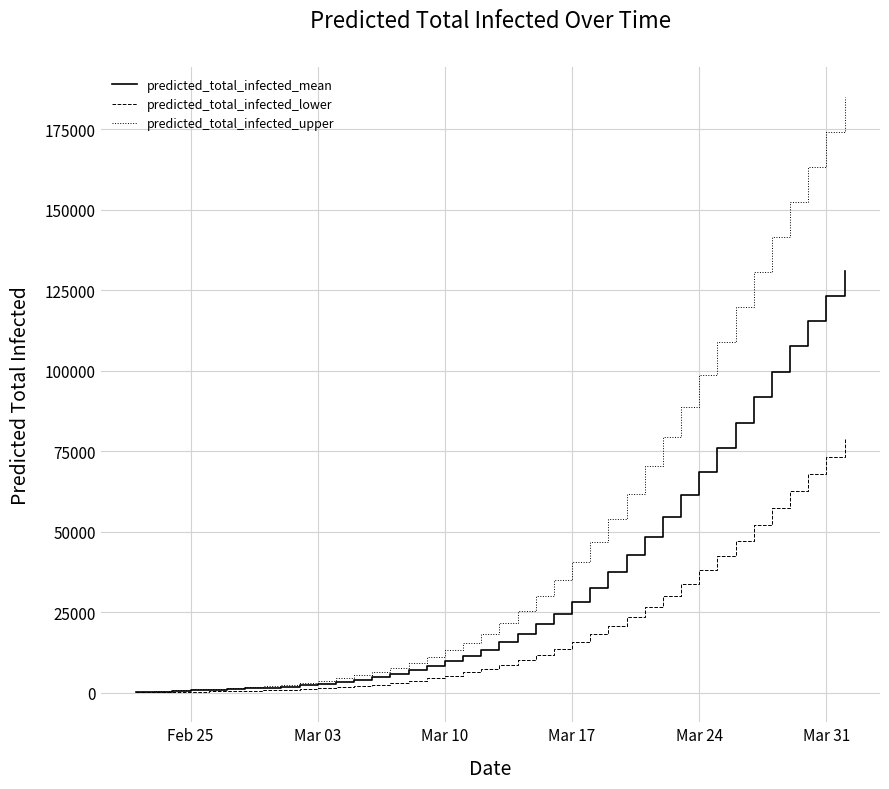

Rank the series by their average value, from lowest to highest.

predicted_total_infected_lower, predicted_total_infected_mean, predicted_total_infected_upper